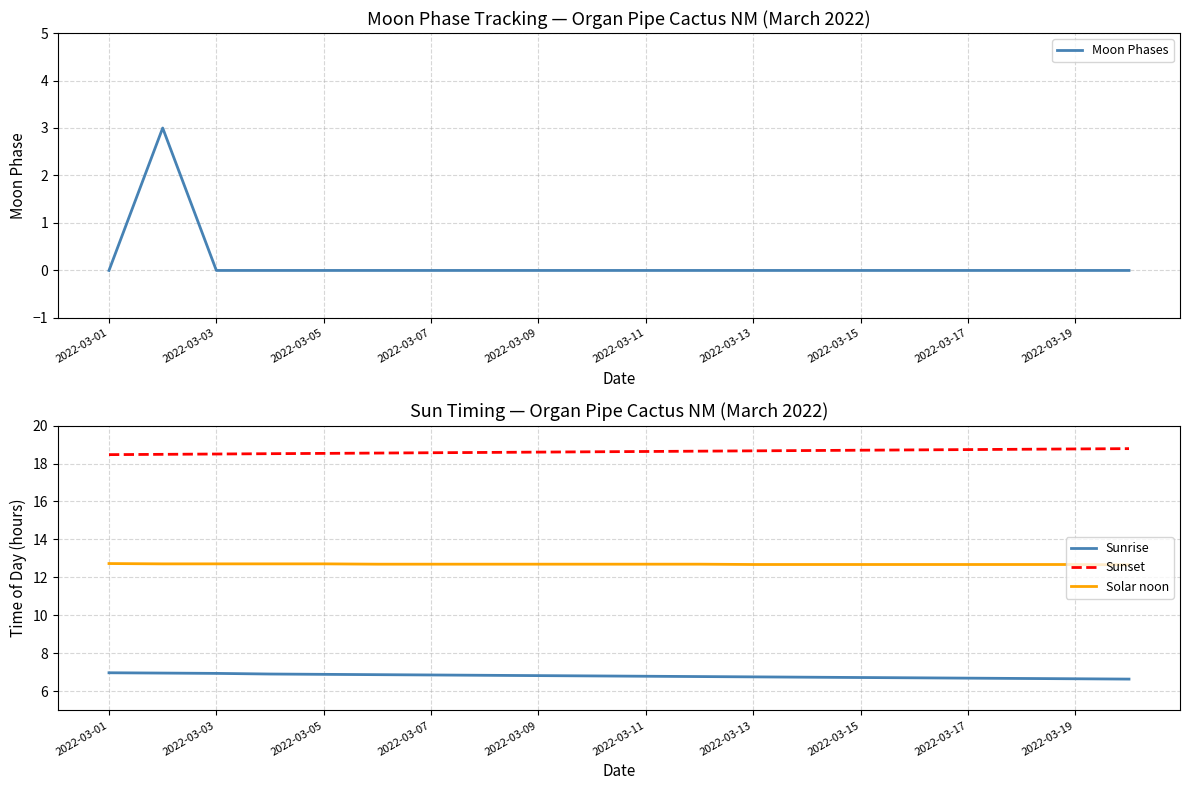

What is the lowest value of the Solar noon series?

12.7